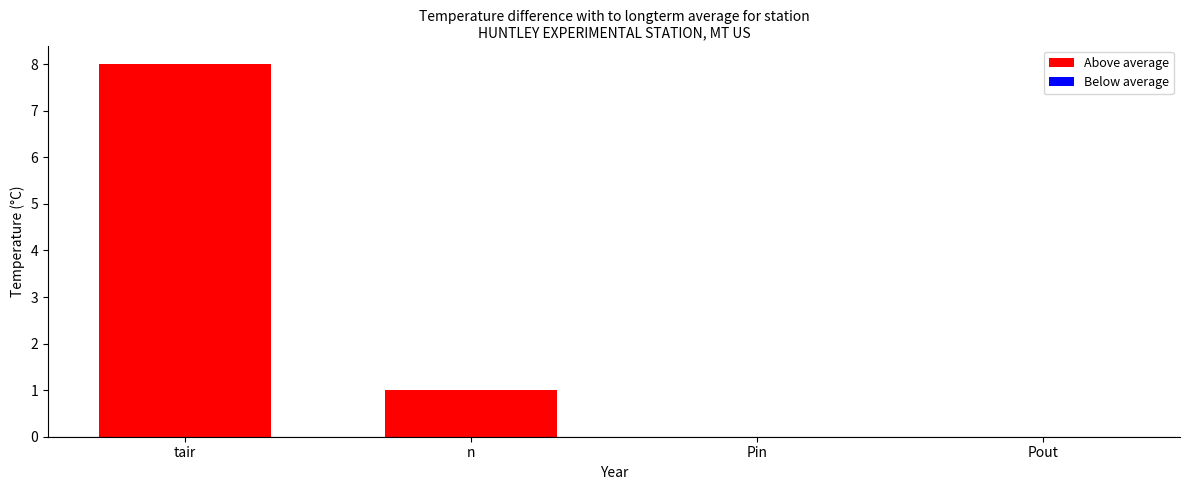

Which has a higher value, tair or n?

tair